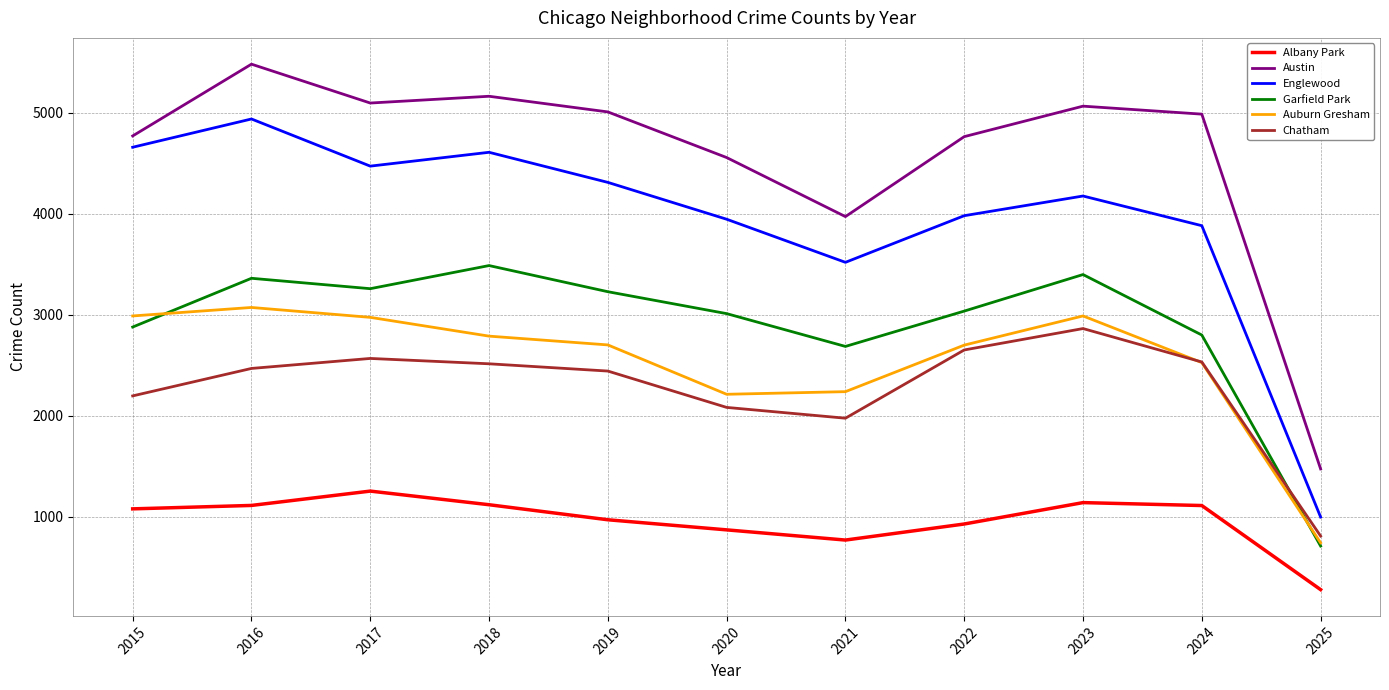

At which label is Garfield Park closest to 2097?

2021